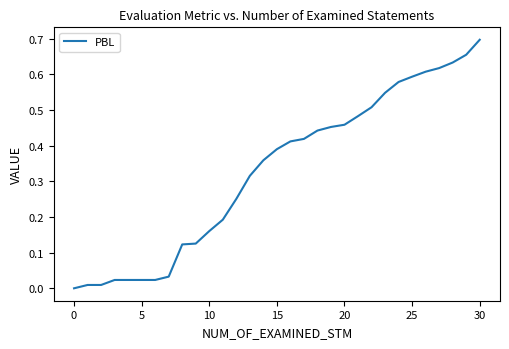

Which label corresponds to the largest value in the chart?

30